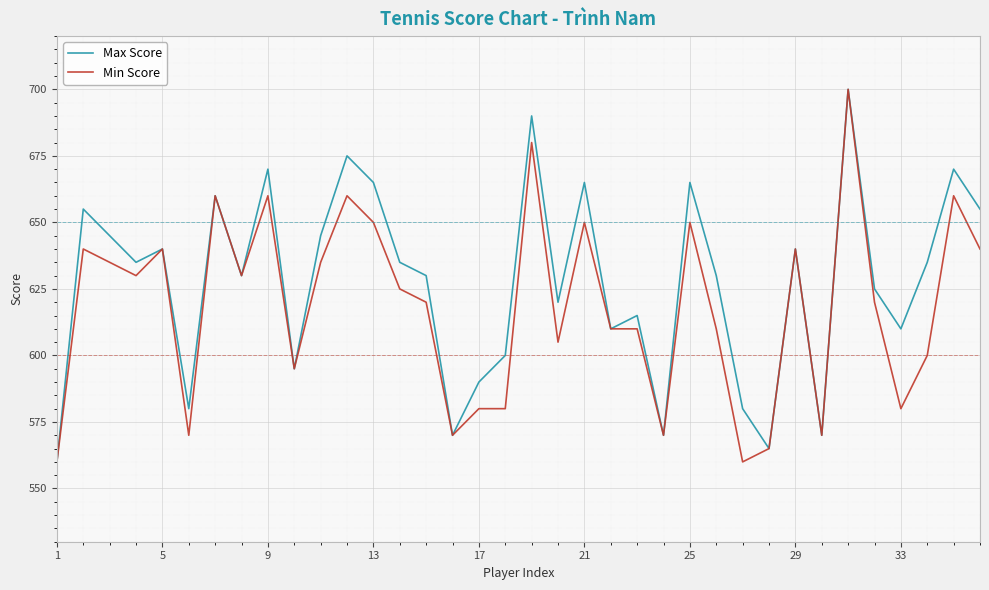

At how many categories does at least one series exceed 567?

34